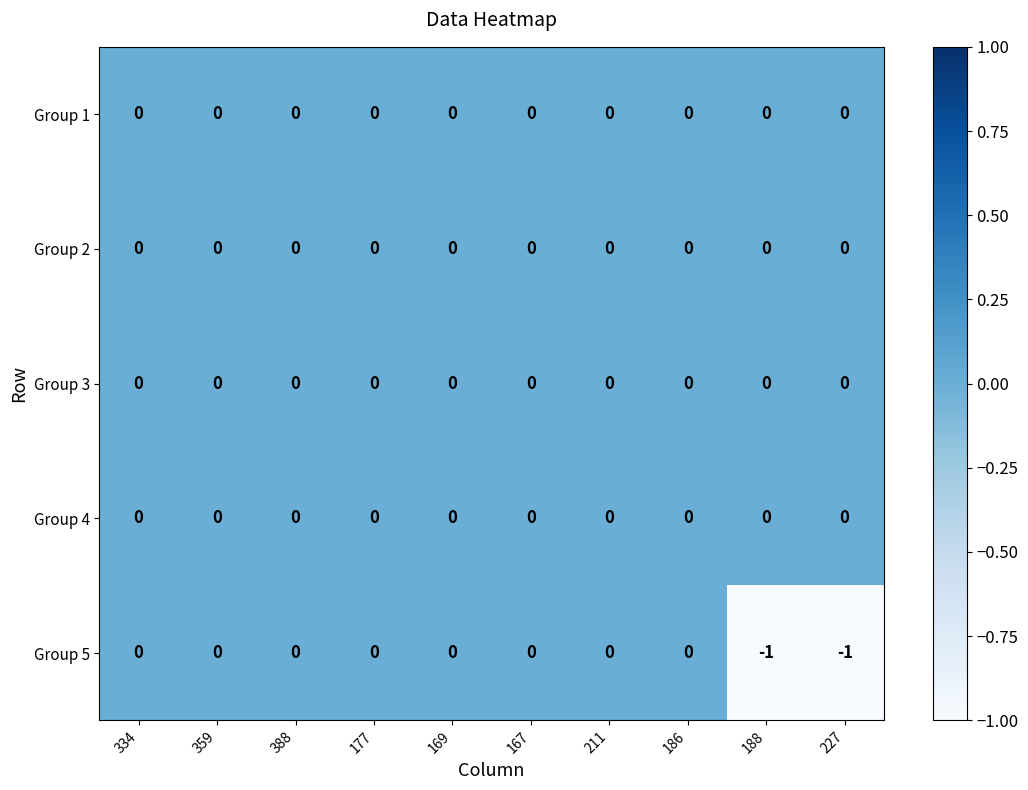

Is it true that Group 4 equals 0 at 359?

True